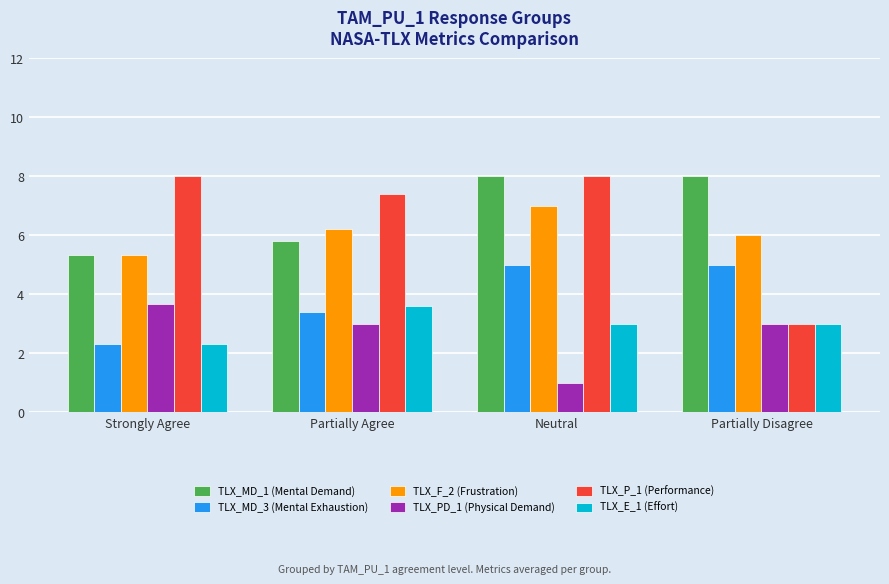

What is the difference between the highest and lowest values at Partially Disagree?

5.0